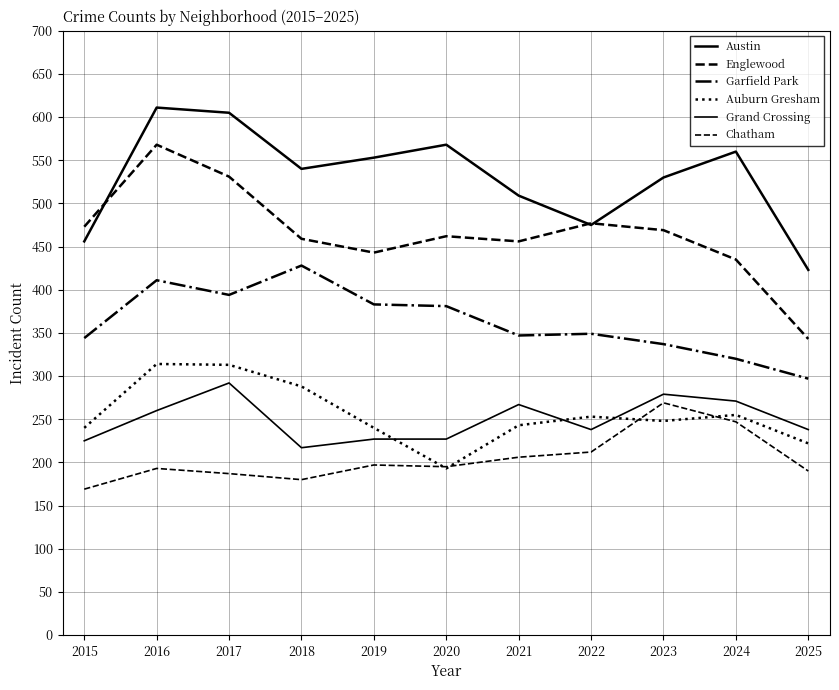

The Austin series shows 530 at 2023. True or false?

True